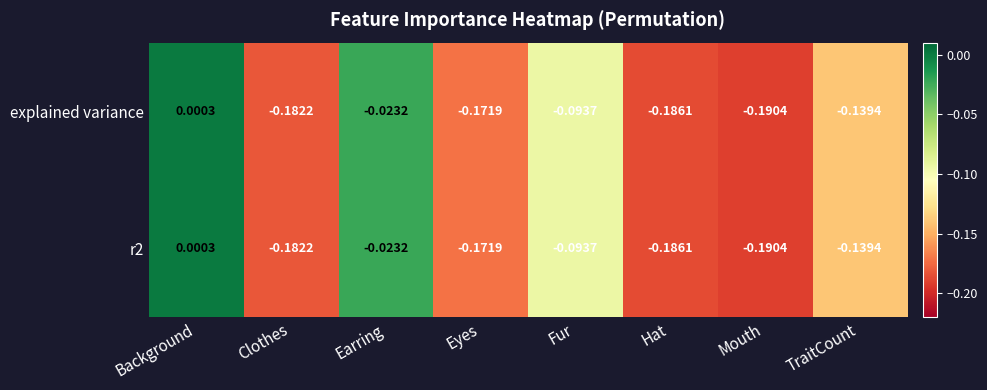

Where is r2 nearest to the value 0?

Background